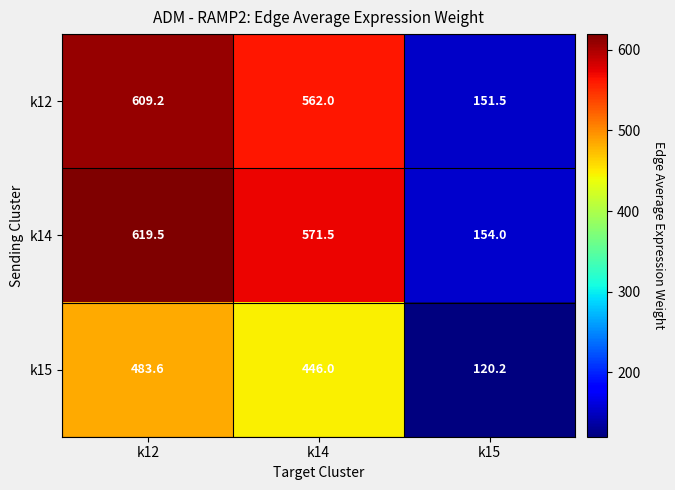

At which category is the sum across all series the highest?

k12